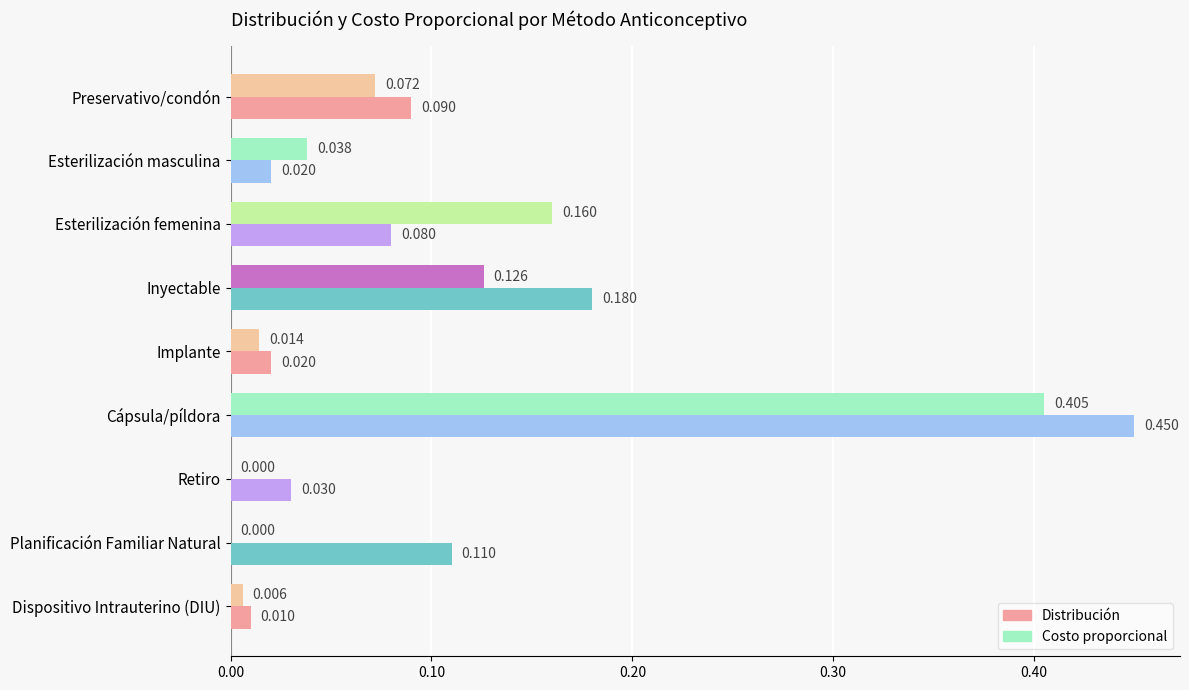

At which category is the sum across all series the highest?

Cápsula/píldora